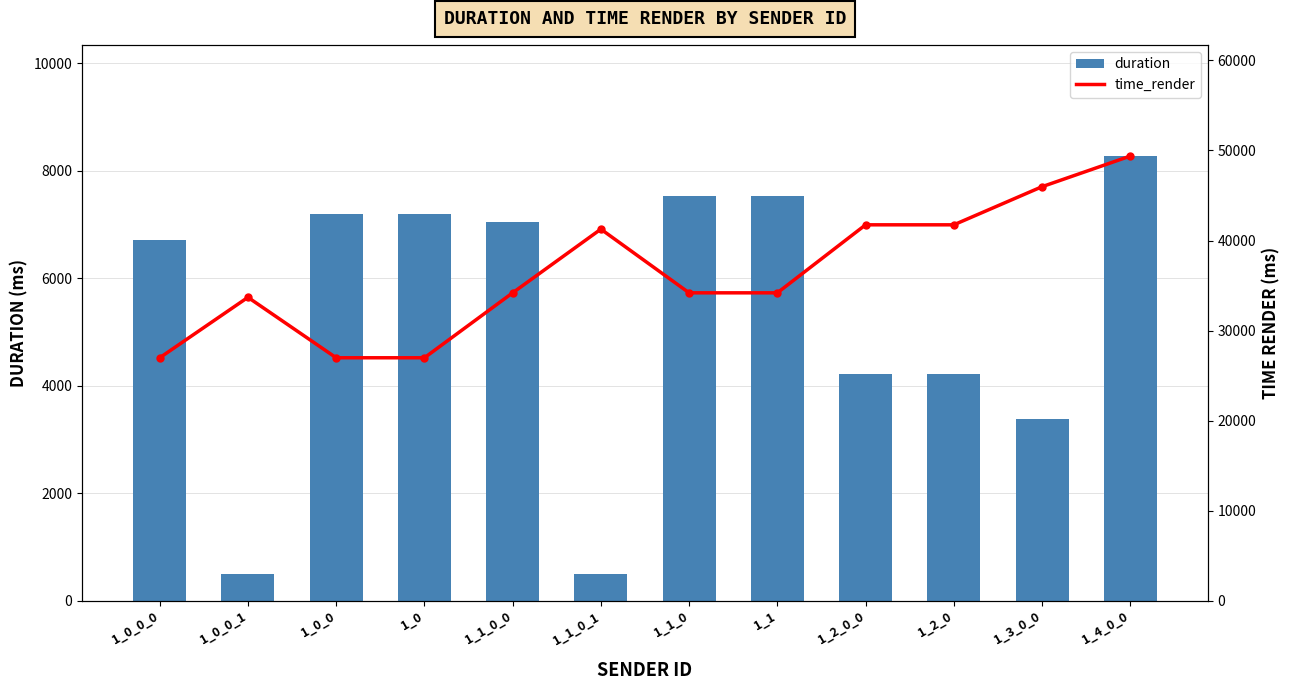

What is the total value across all series at 1_2_0?

45960.4